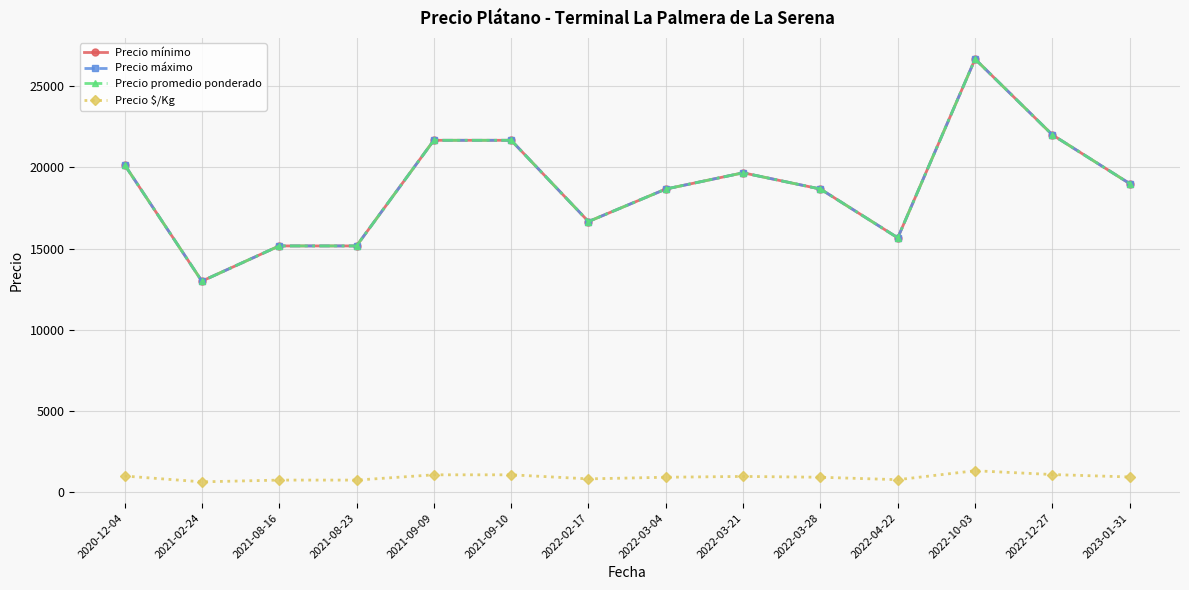

Does the chart have visible grid lines?

Yes